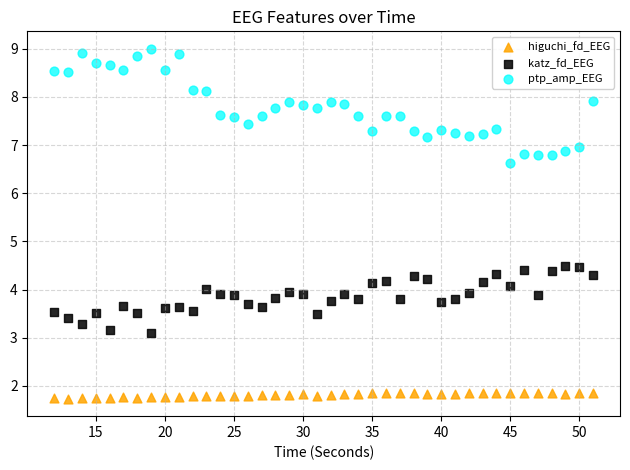

Across all data points, what is the range of Y values (max minus min)?

7.3